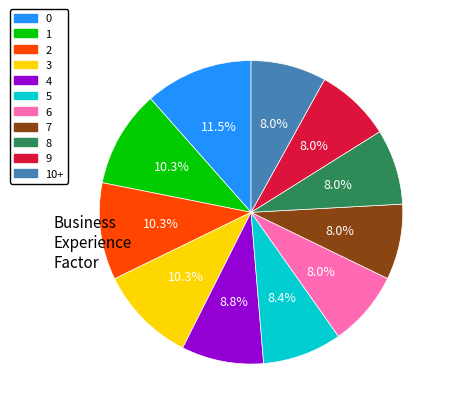

Does any single category account for the majority?

No